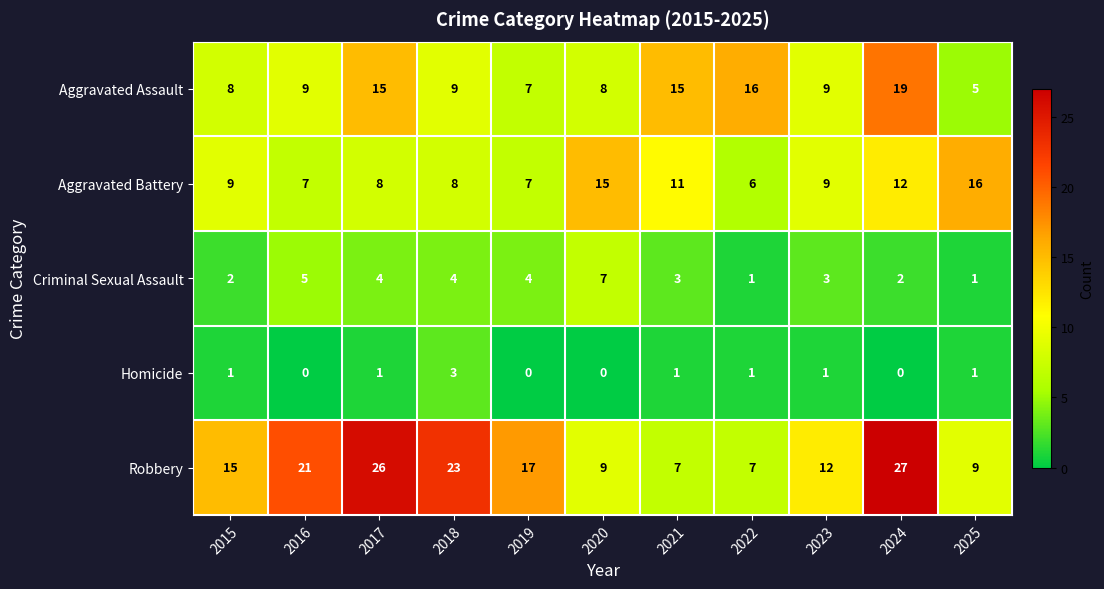

Count the number of data series in this chart.

5